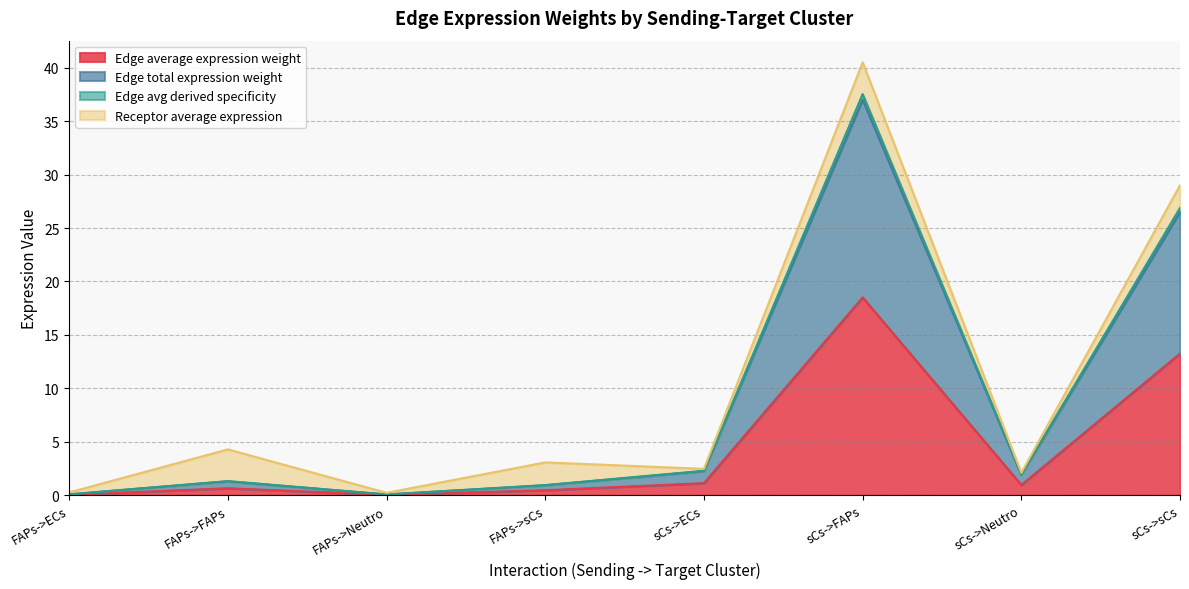

At which category does Edge avg derived specificity reach its first local peak?

FAPs->FAPs